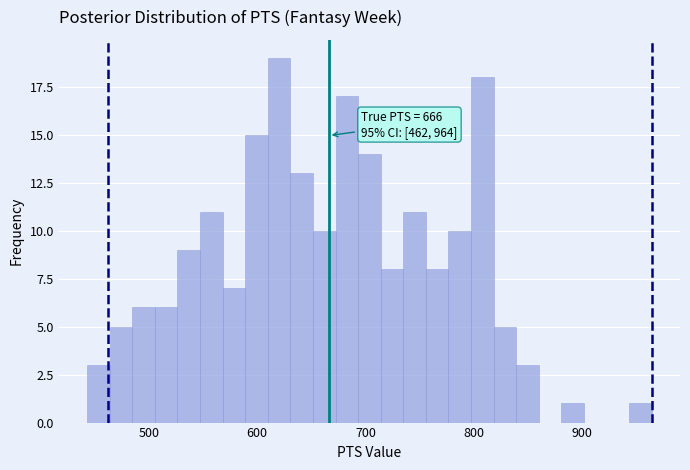

Read against the x-axis, roughly where is the centre of the tallest bar?

620